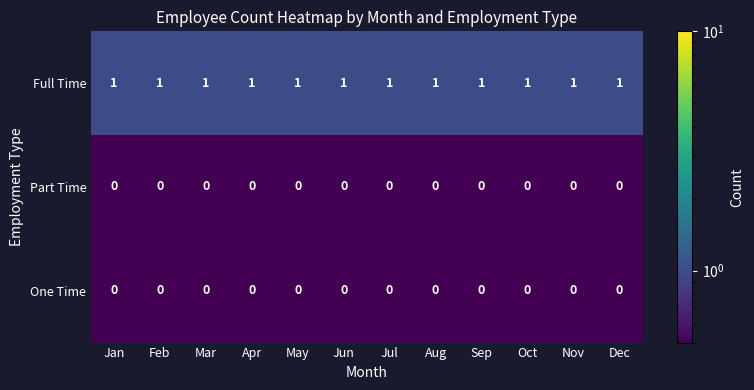

Which series has the largest total across all categories?

Full Time